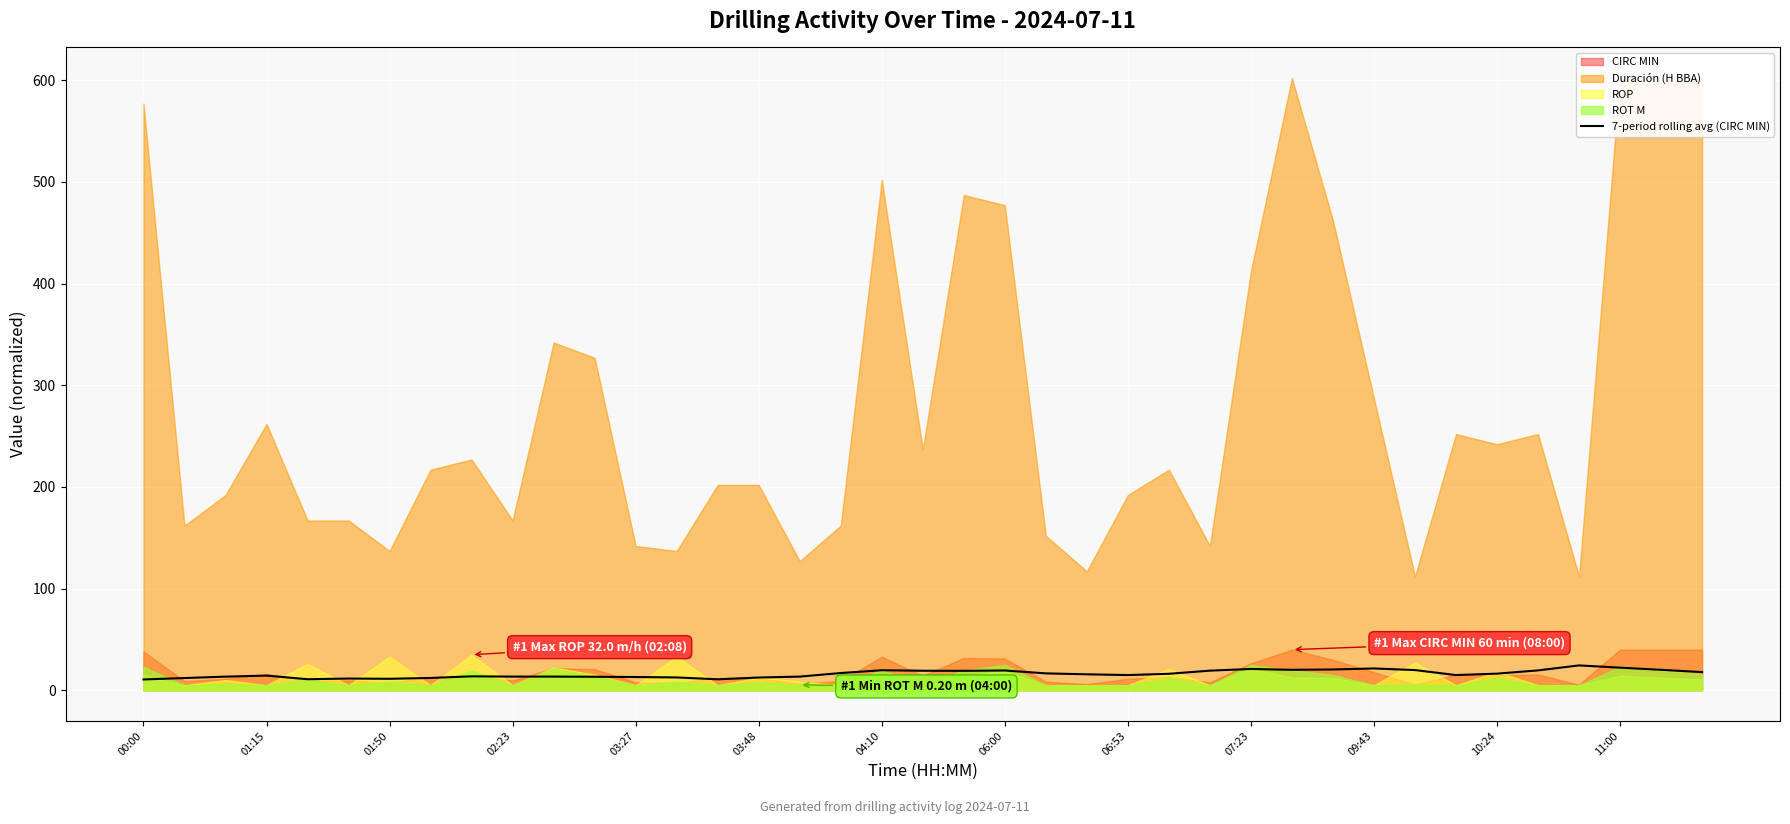

What is the value of the 35th point from the left?

19.6